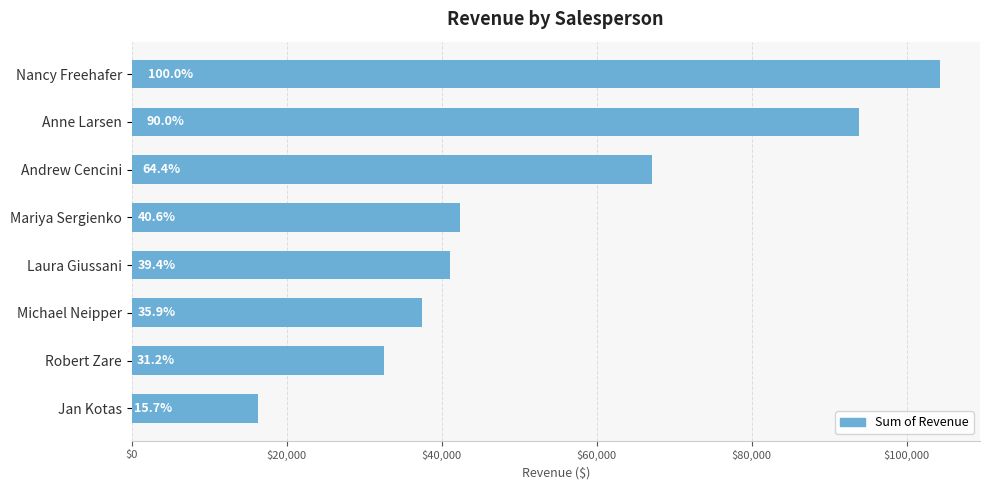

What is the smallest value displayed?

16350.5